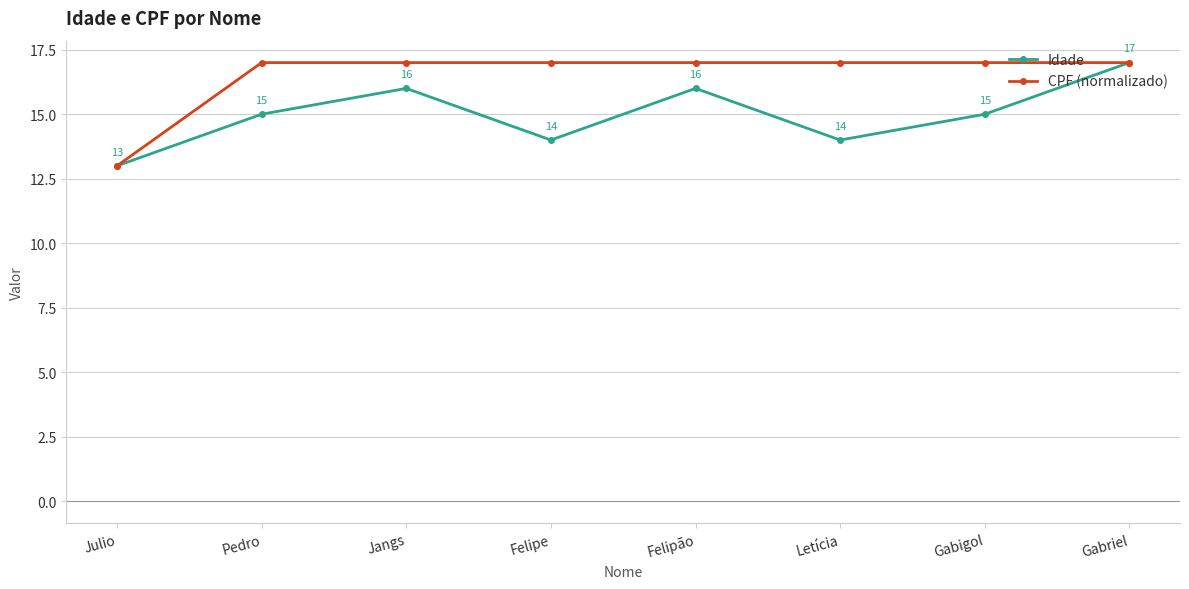

What is the difference between the Idade values at Gabigol and Gabriel?

2